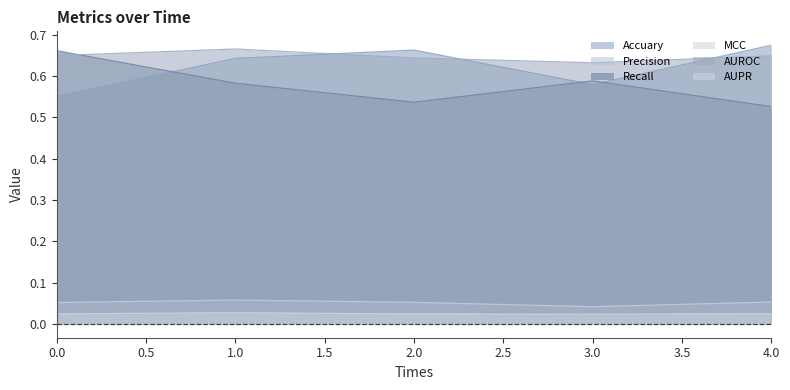

Which category has the highest value in the Precision series?

1